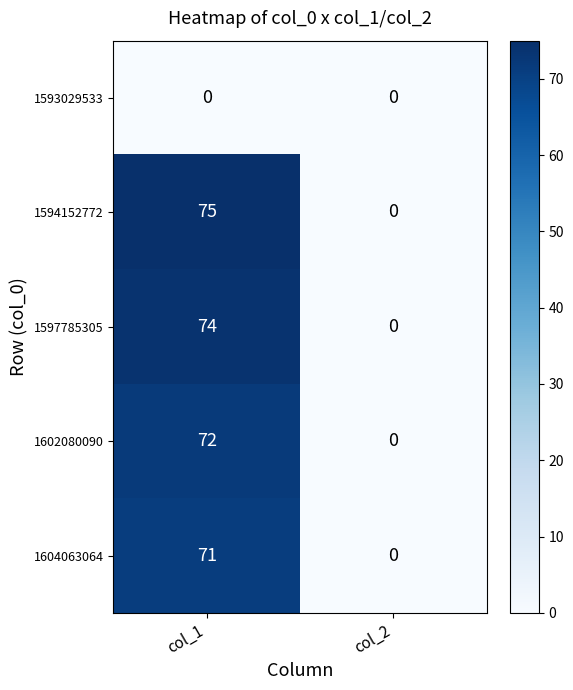

Rank the series by their maximum value, from lowest to highest.

1593029533, 1604063064, 1602080090, 1597785305, 1594152772